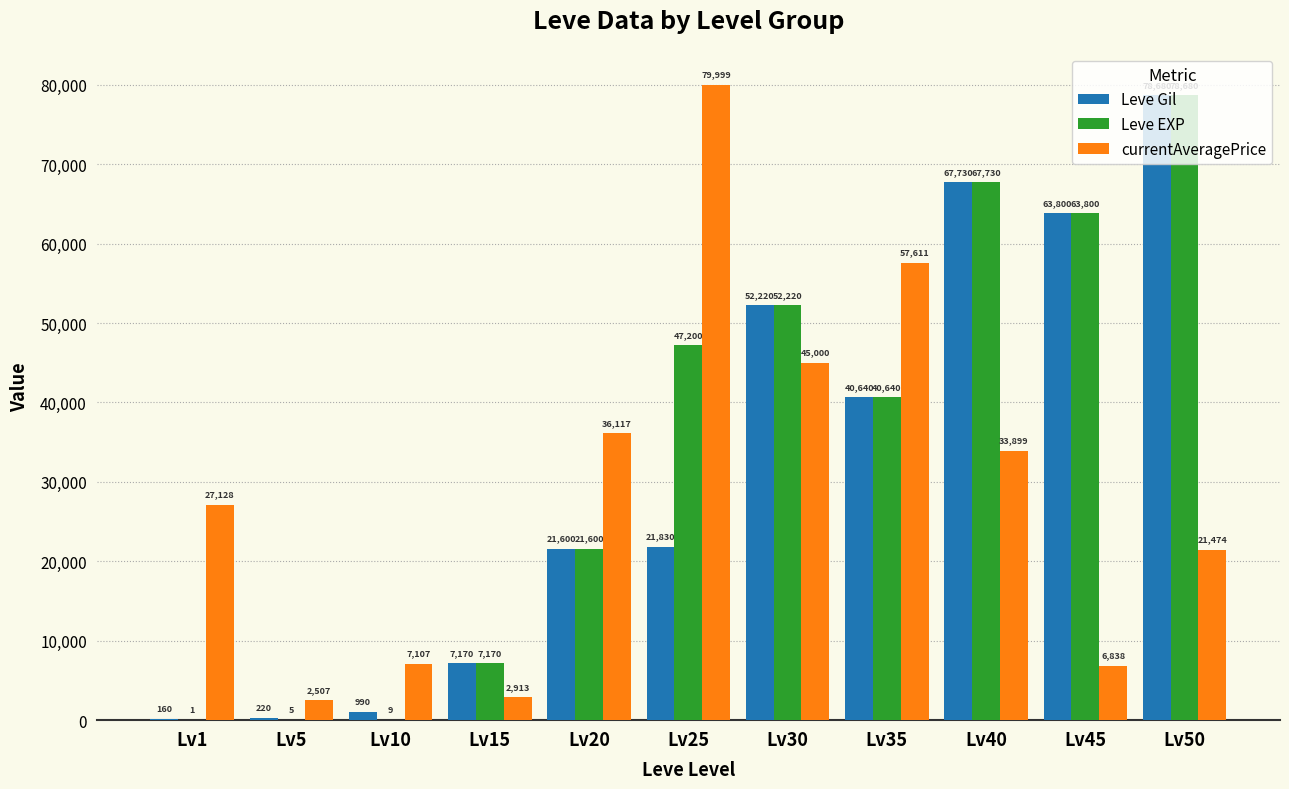

What is the total value across all series at Lv35?

138891